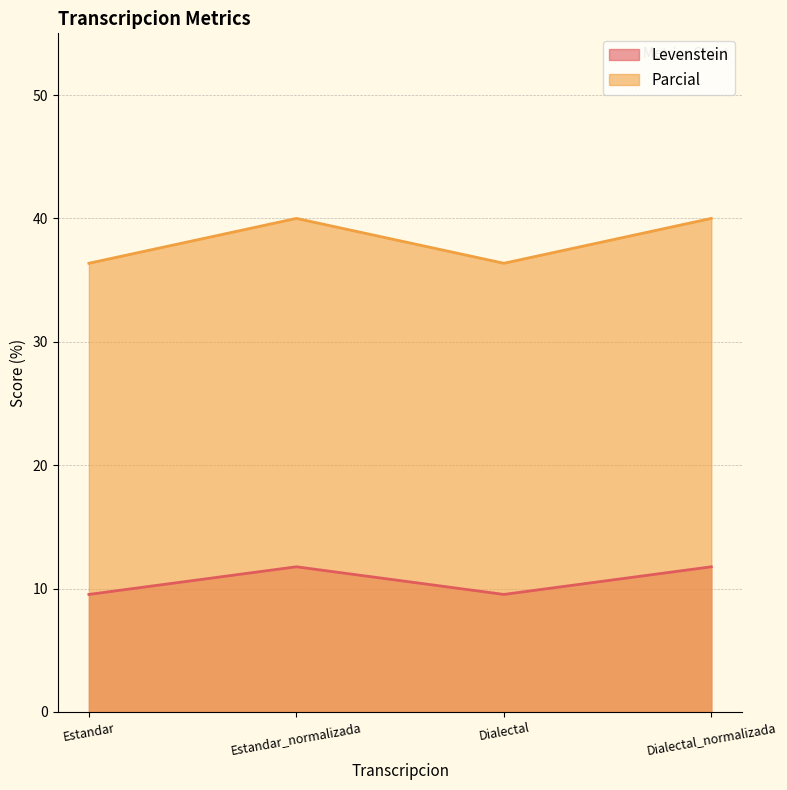

At which category does Levenstein reach its first local valley?

Dialectal